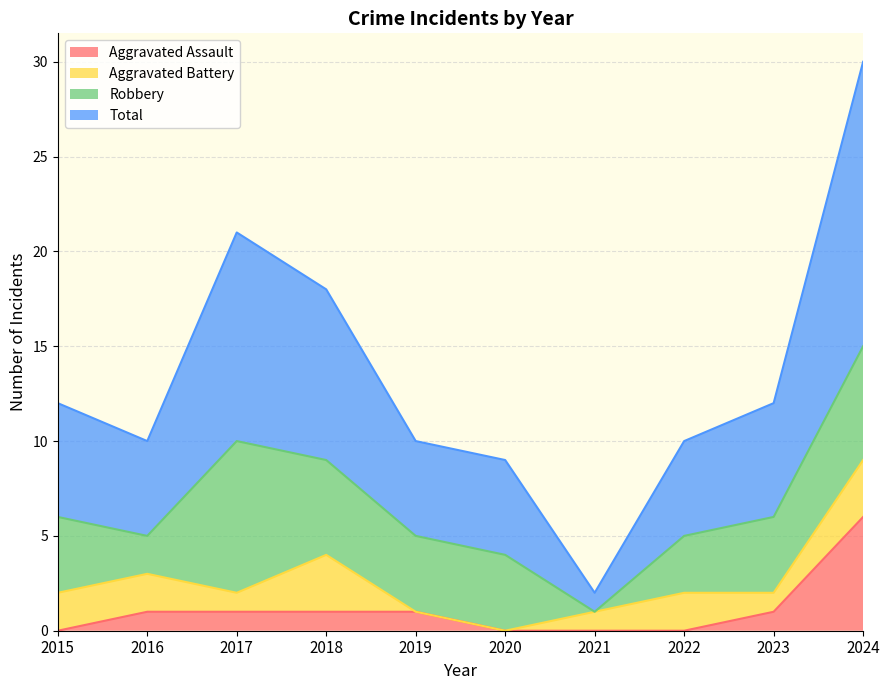

The Aggravated Assault series shows 3 at 2024. True or false?

False